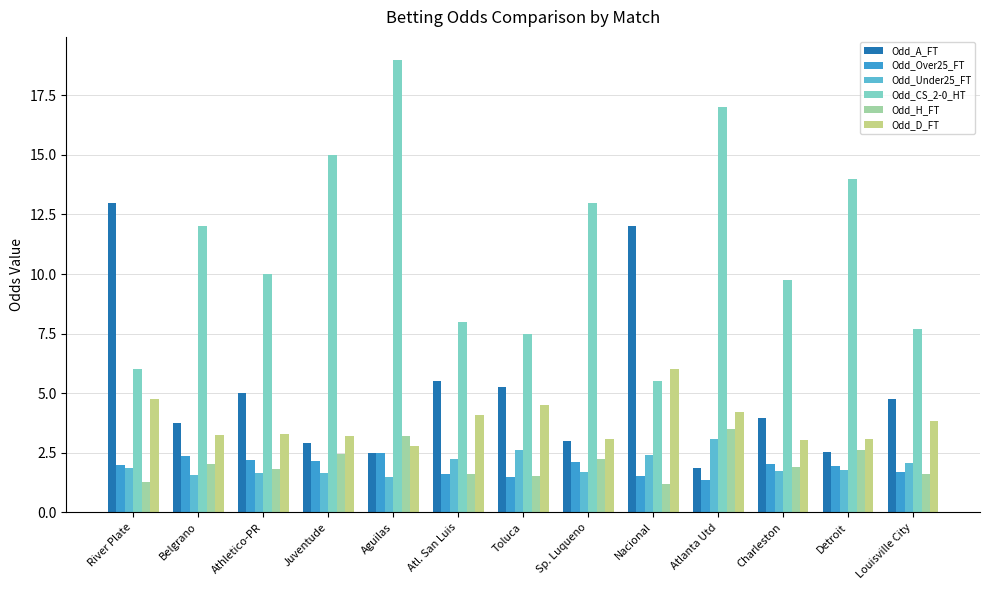

What are all the series names shown in the legend?

Odd_A_FT, Odd_Over25_FT, Odd_Under25_FT, Odd_CS_2-0_HT, Odd_H_FT, Odd_D_FT